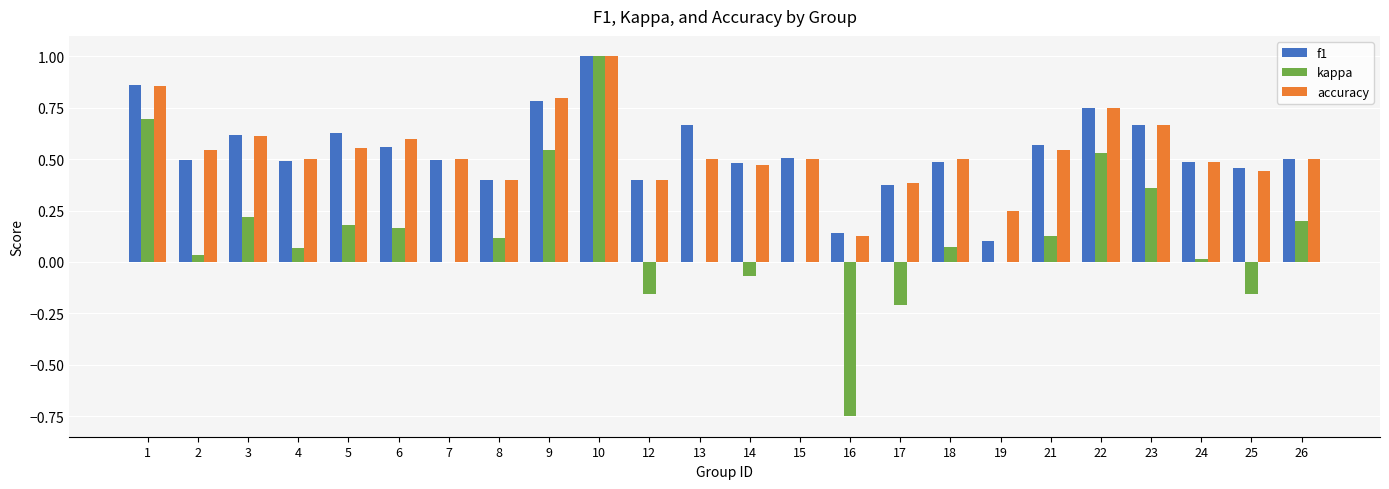

Is it true that accuracy equals 0.5 at 18?

True